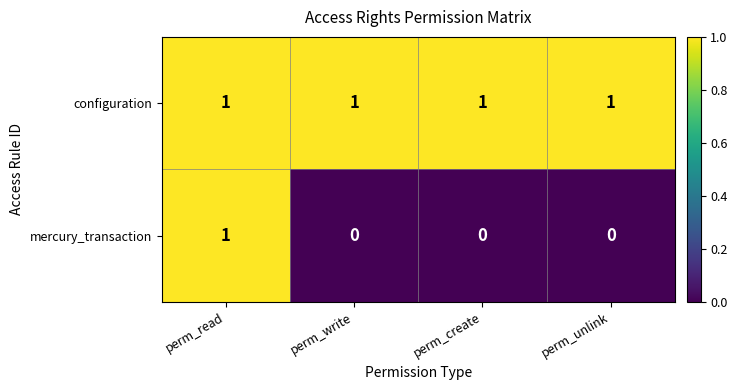

Reading left to right, list all the values displayed in this chart.

configuration: 1	1	1	1
mercury_transaction: 1	0	0	0